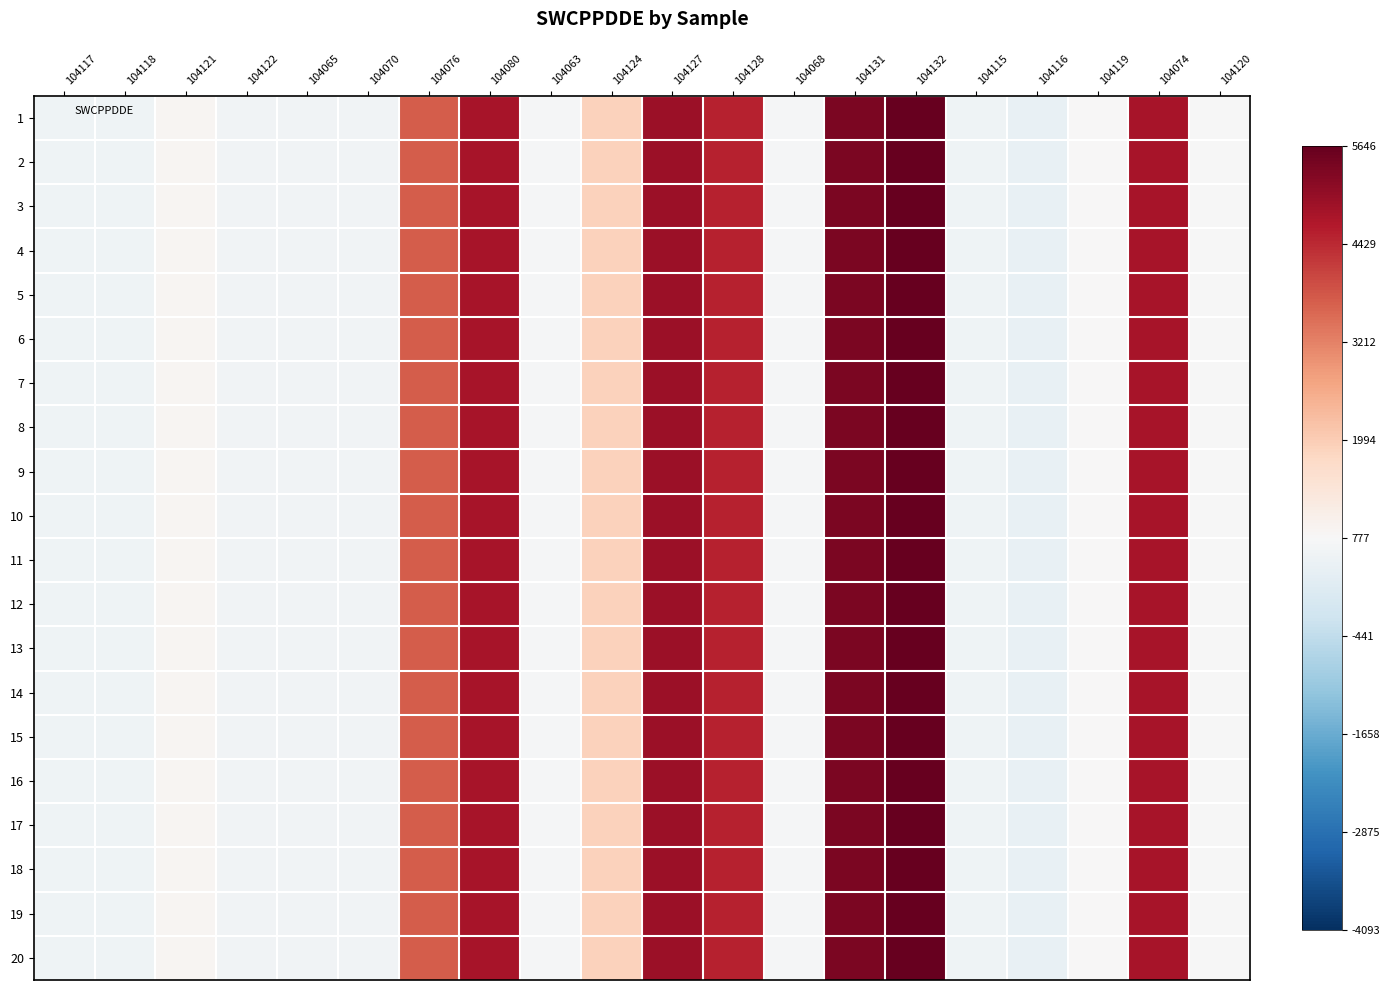

At 104132, list the series in order from largest to smallest.

1, 2, 3, 4, 5, 6, 7, 8, 9, 10, 11, 12, 13, 14, 15, 16, 17, 18, 19, 20